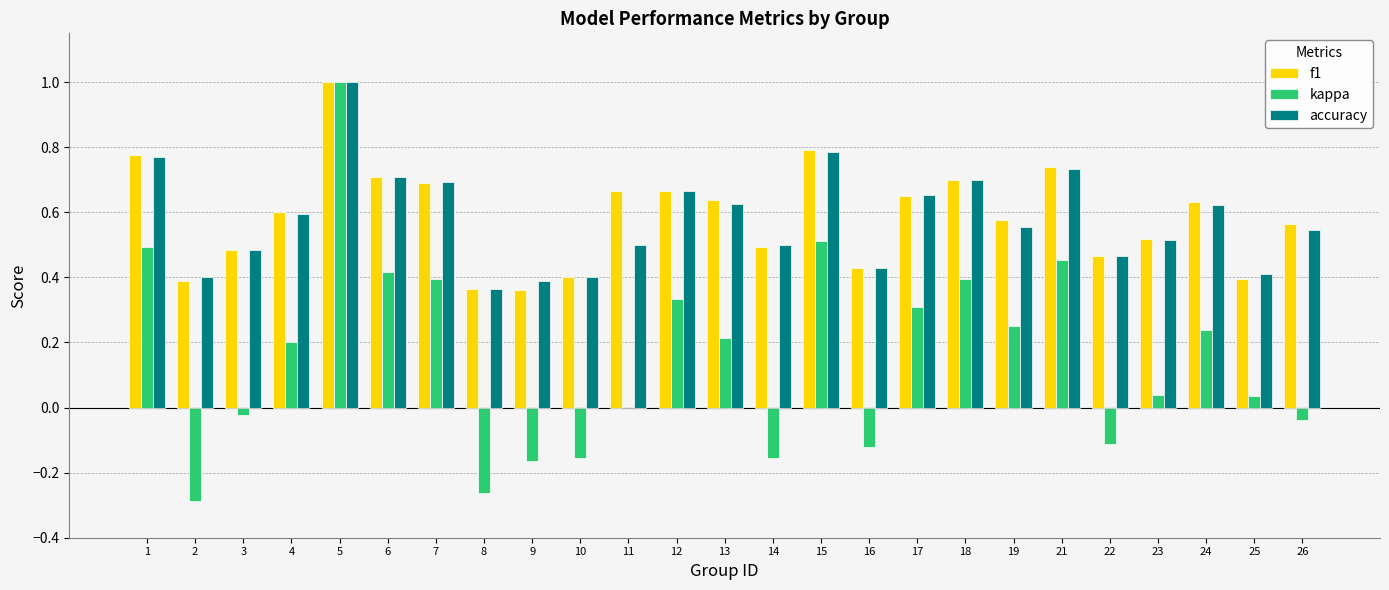

How many data points does each series have?

25